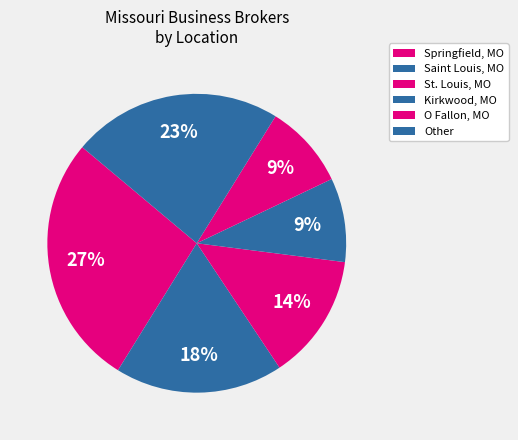

Count the number of slices in the pie.

6